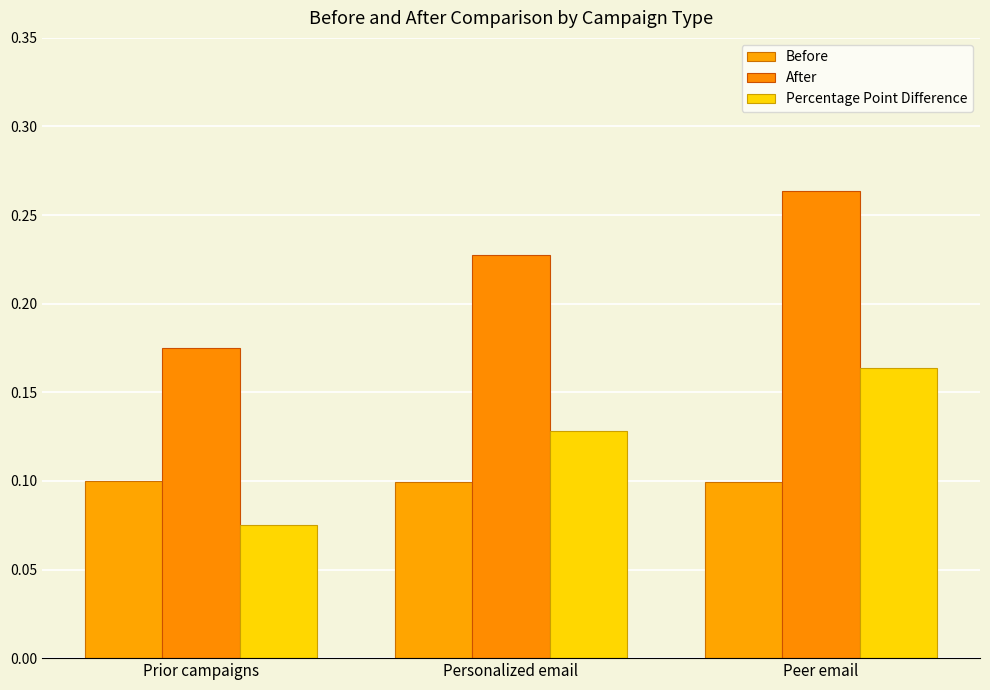

Reading left to right, extract all data points from this chart.

Before: 0.1	0.1	0.1
After: 0.2	0.2	0.3
Percentage Point Difference: 0.1	0.1	0.2